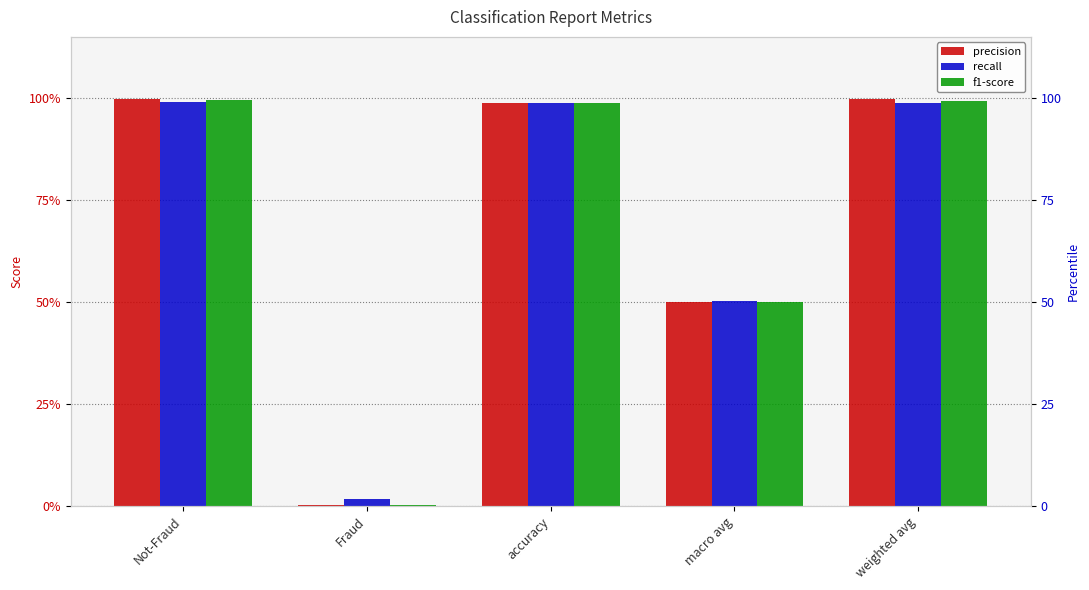

What is the label of the 3rd bar from the right?

accuracy